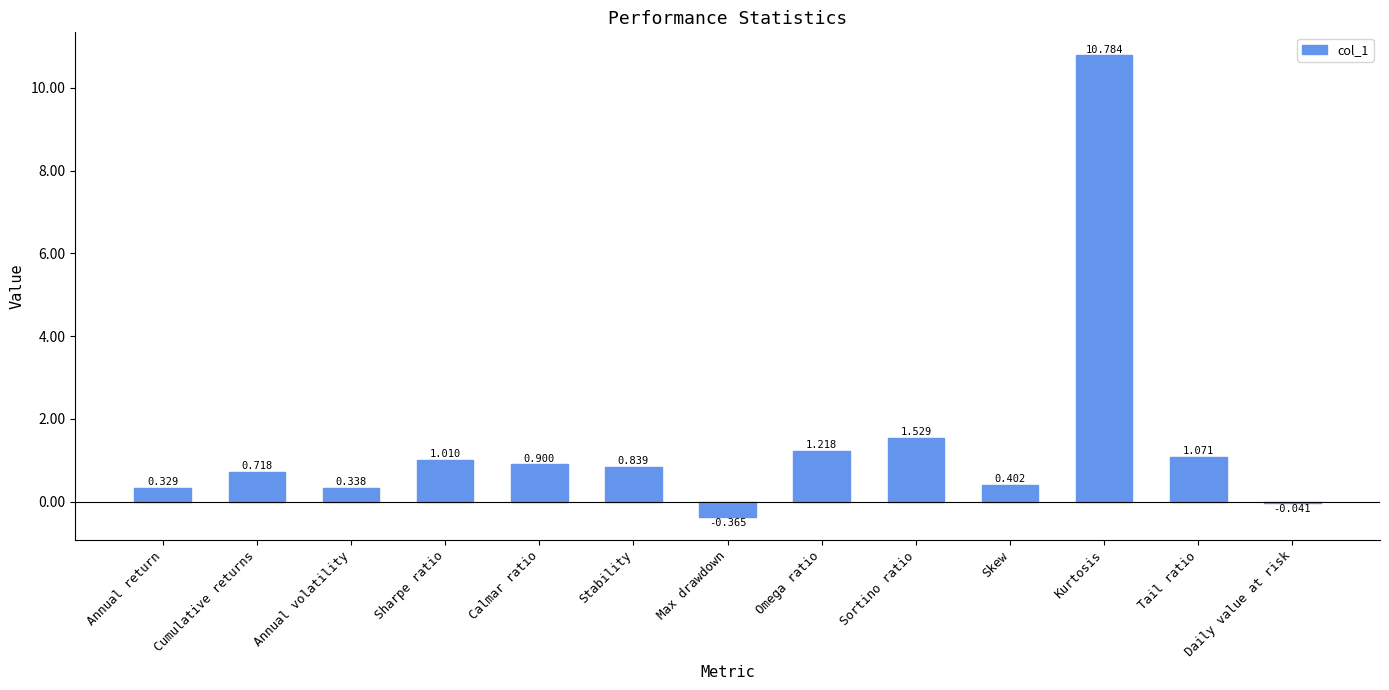

What is the label of the 13th bar from the left?

Daily value at risk